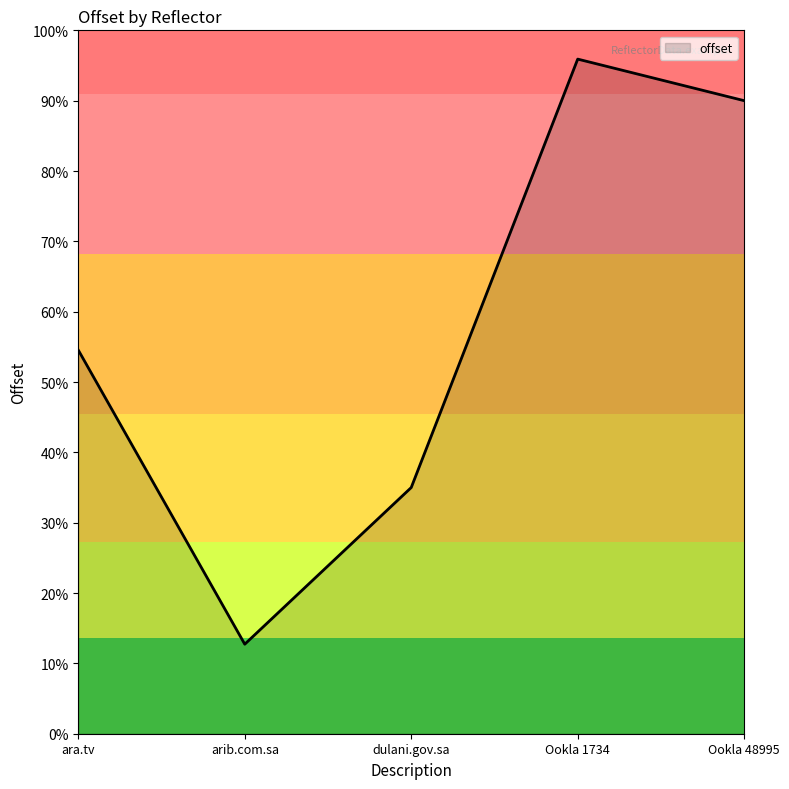

Does the chart display data point markers on the line(s)?

No